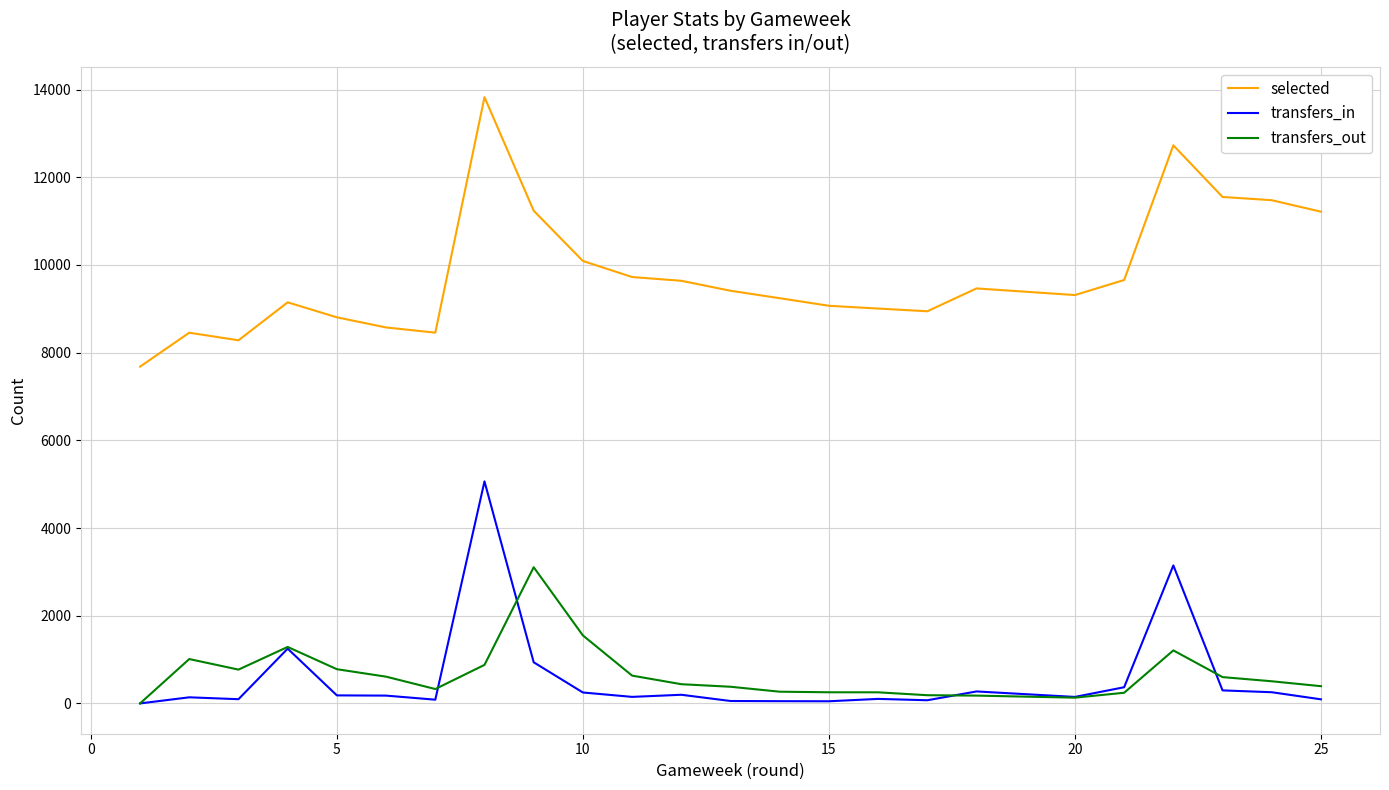

Which series has the largest range (max minus min)?

selected